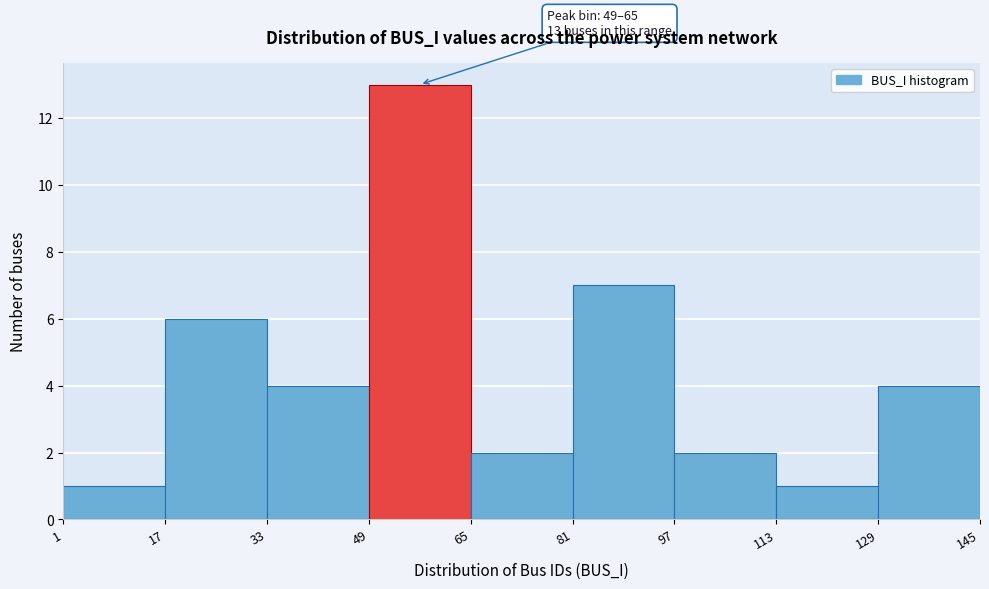

Which range on the x-axis has the tallest bar?

49 to 65